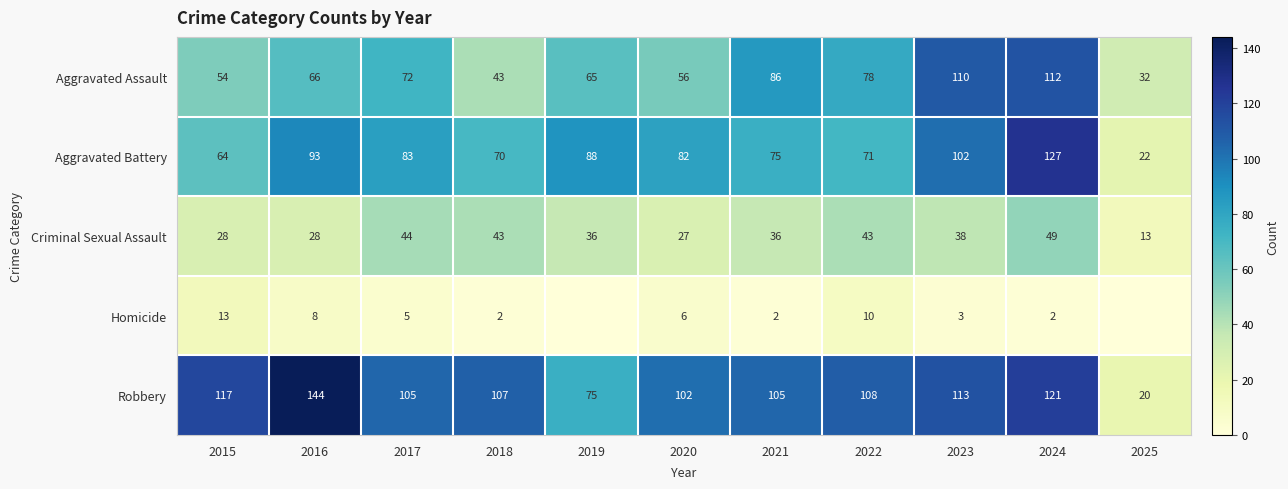

At which label is Robbery closest to 82?

2019